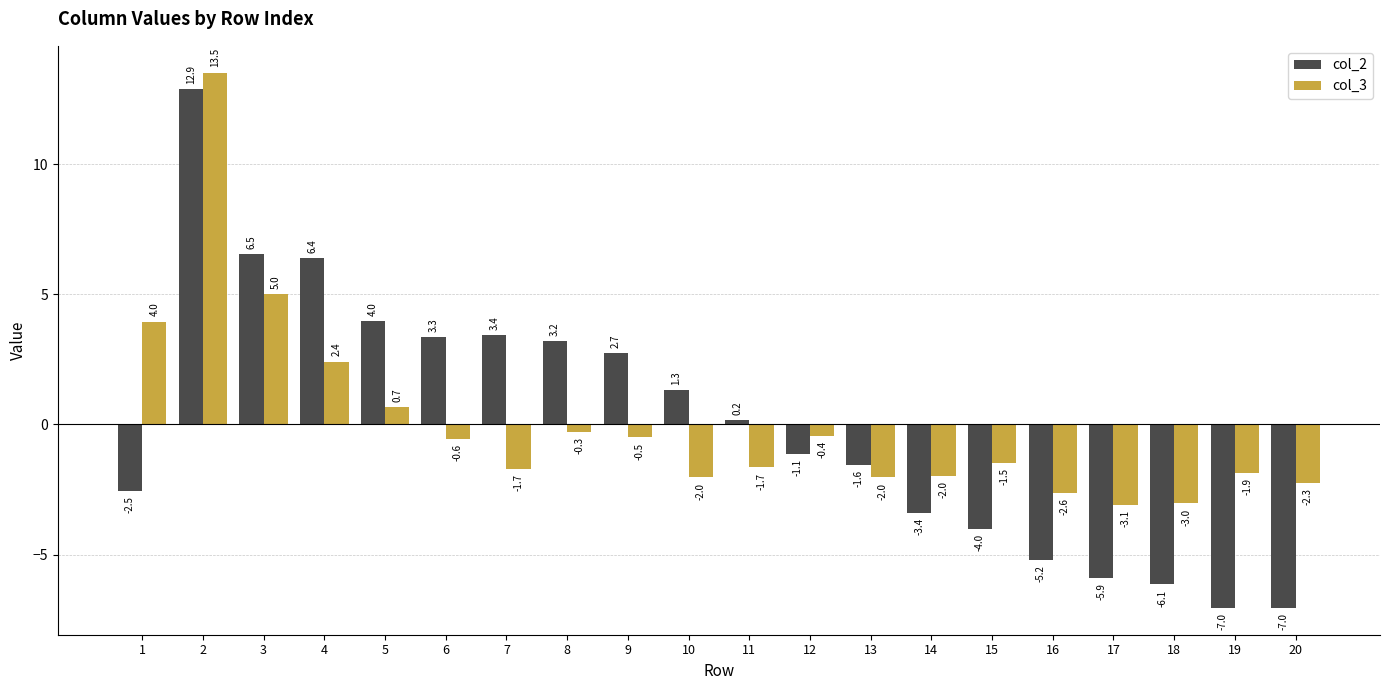

Between 7 and 14, which series saw the biggest shift?

col_2